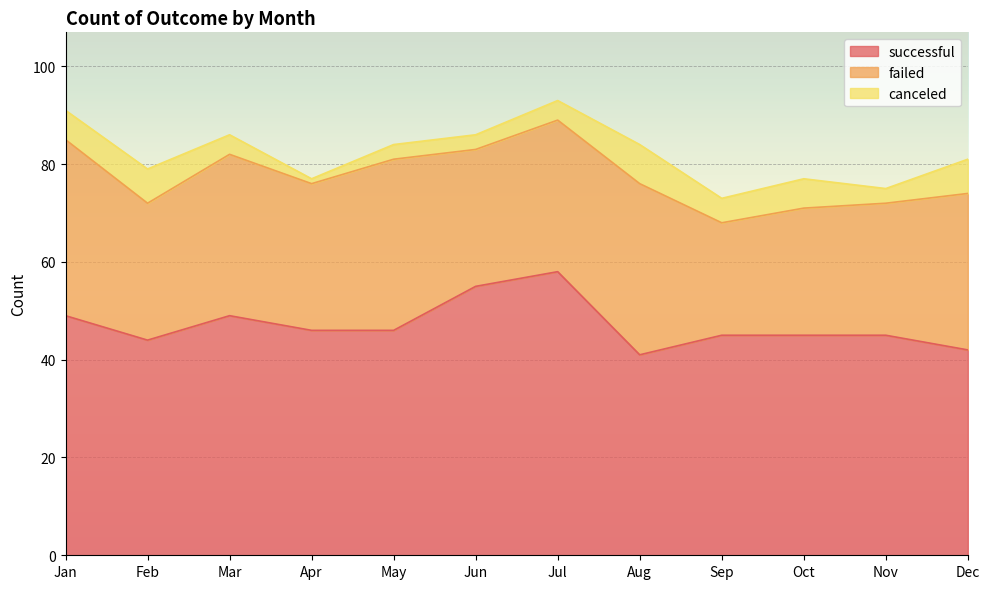

The failed series shows 46 at Nov. True or false?

False